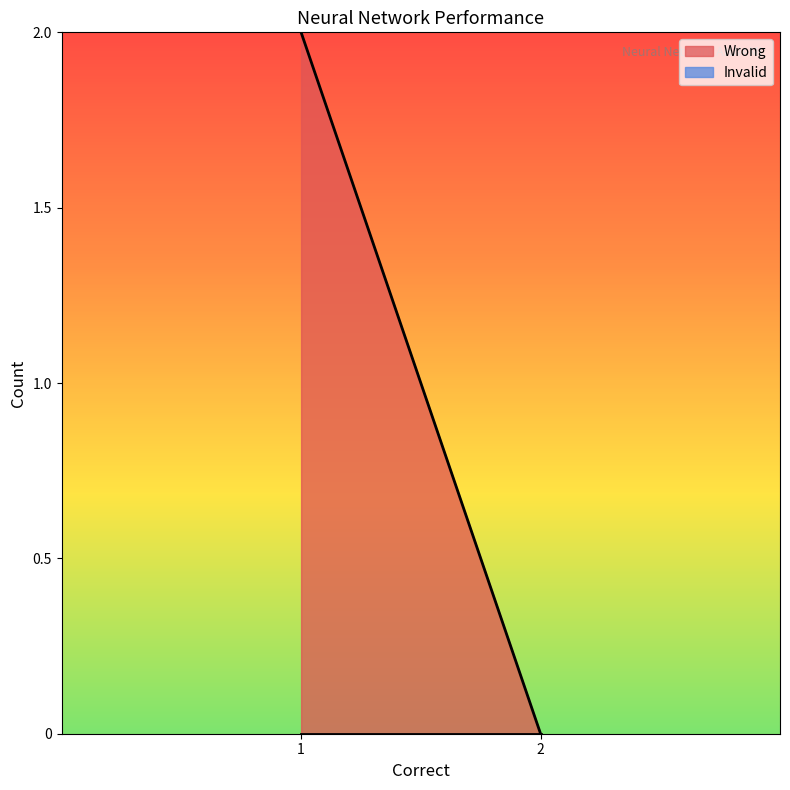

The Wrong series shows 2 at 1. True or false?

True